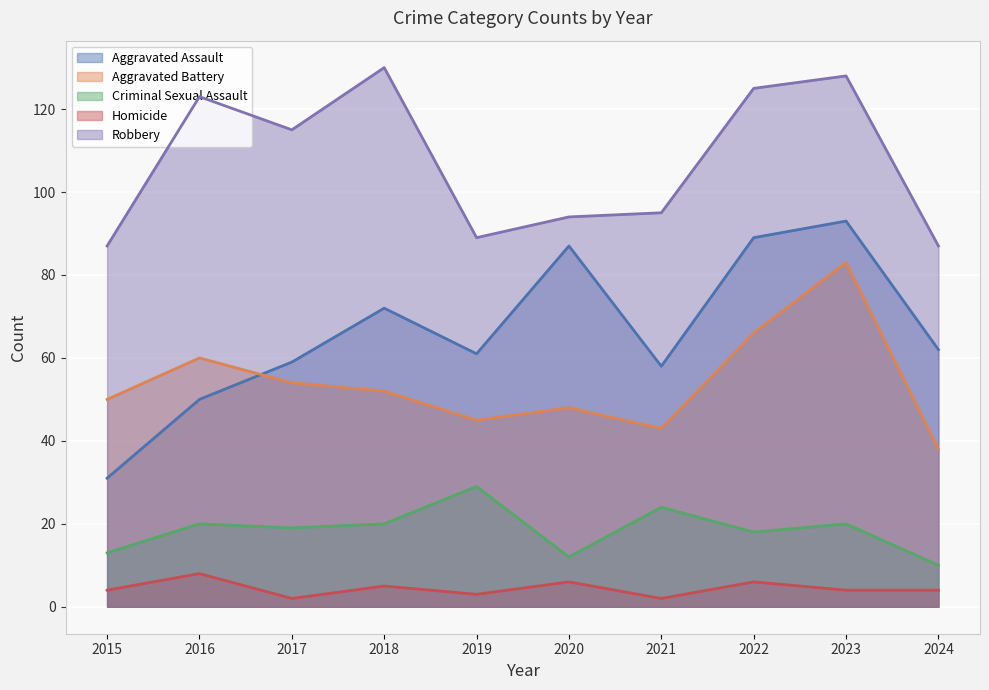

At which label does Criminal Sexual Assault first exceed 20?

2019